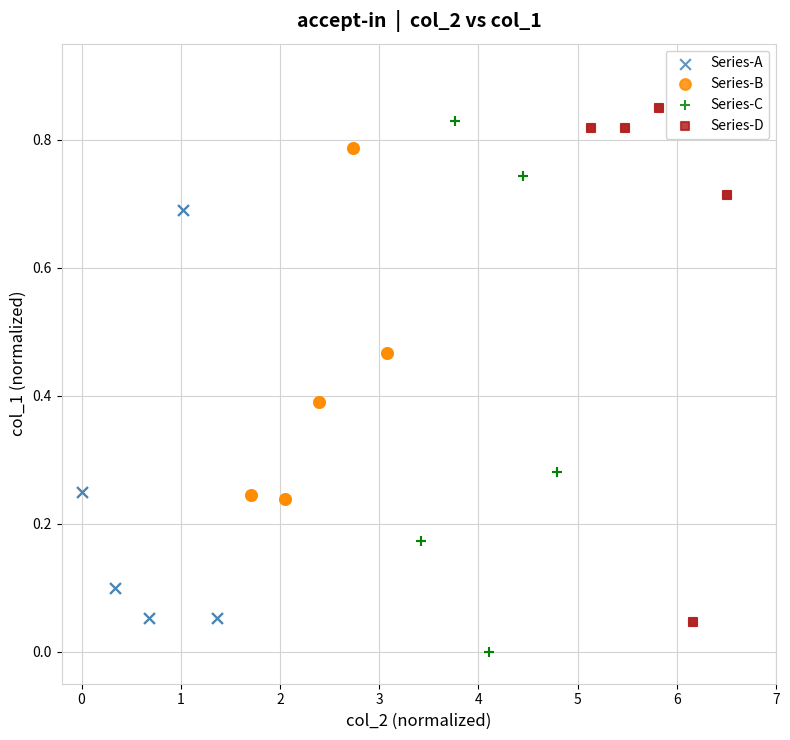

Which series reaches the minimum Y coordinate?

Series-C